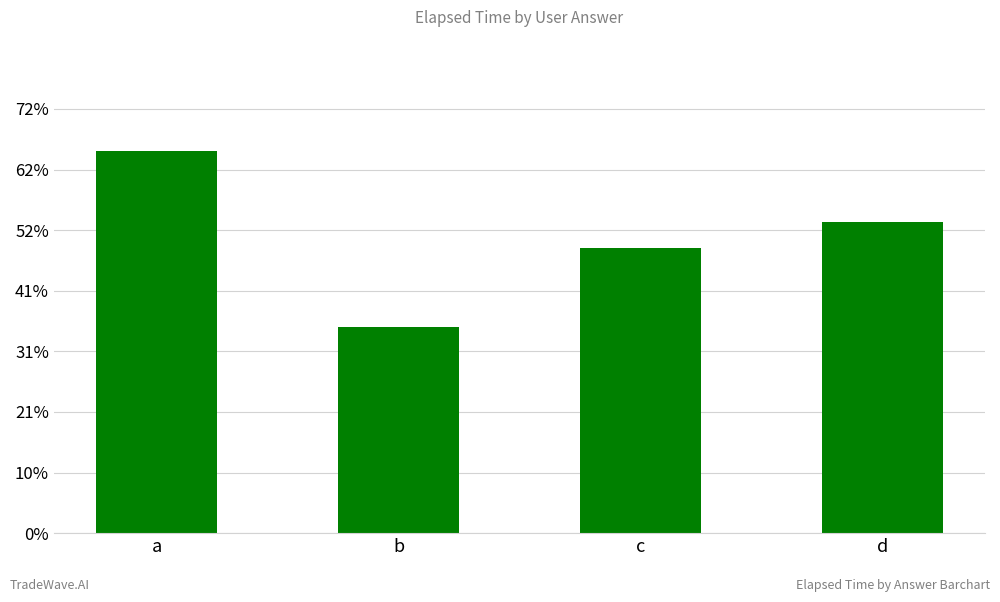

What is the sum of the values at d and c?

49167